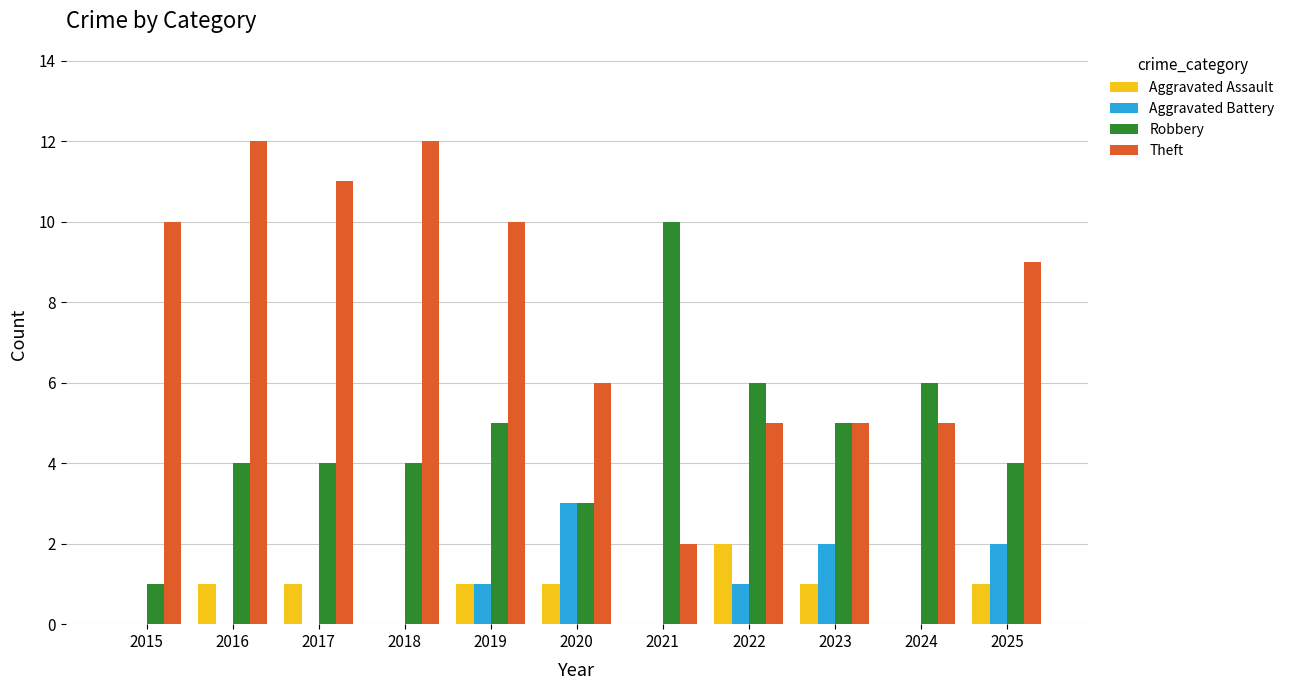

What is the sum of the Theft values at 2022 and 2020?

11